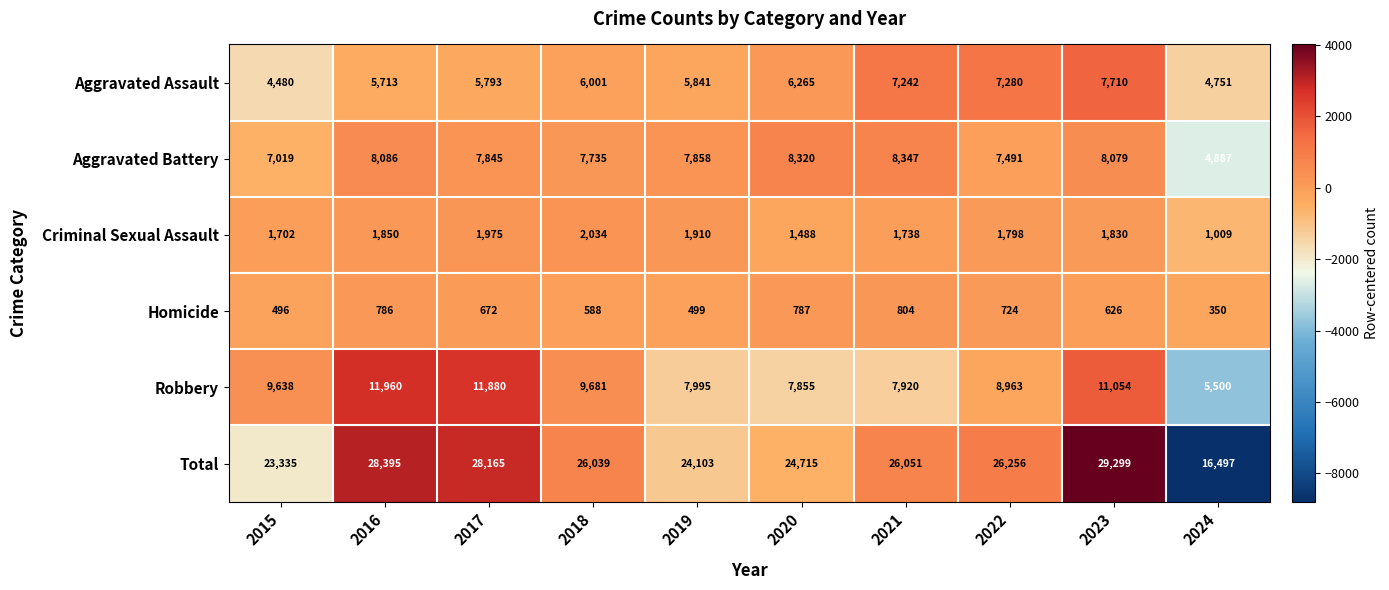

The Total series shows 23234 at 2024. True or false?

False